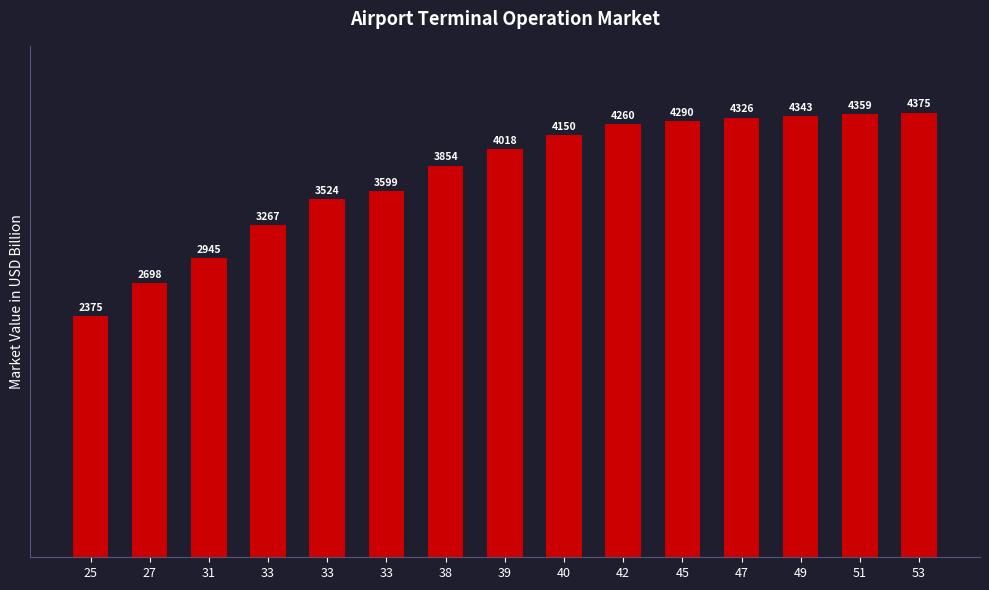

How many data points are less than 4018?

7